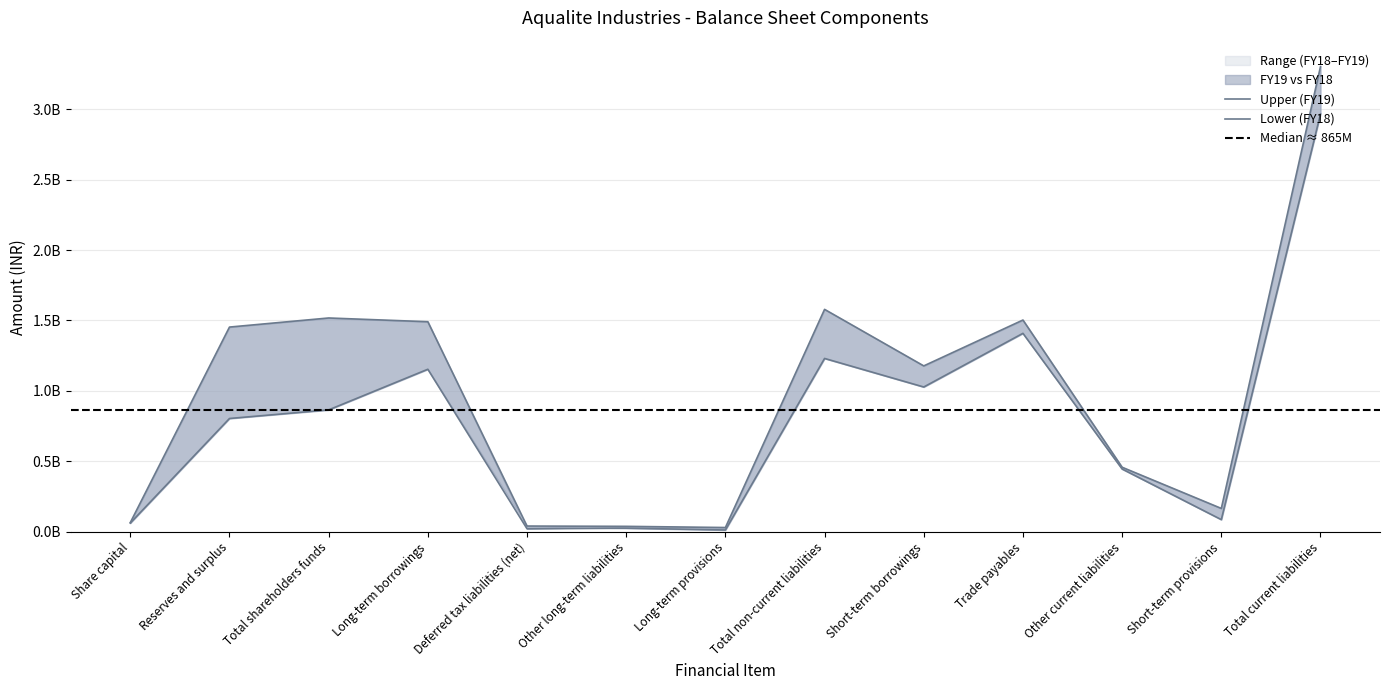

Is it true that FY19 equals 111107295 at Short-term provisions?

False